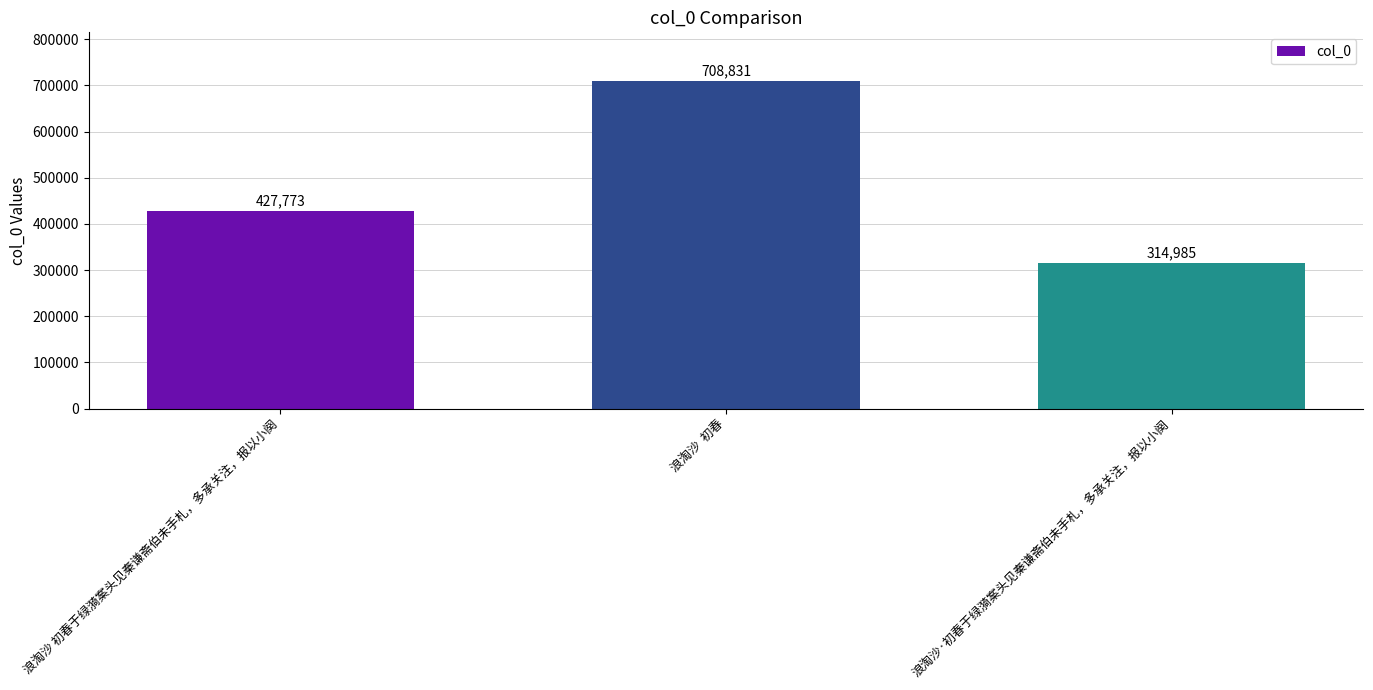

What is the value of the 2nd bar from the left?

708831